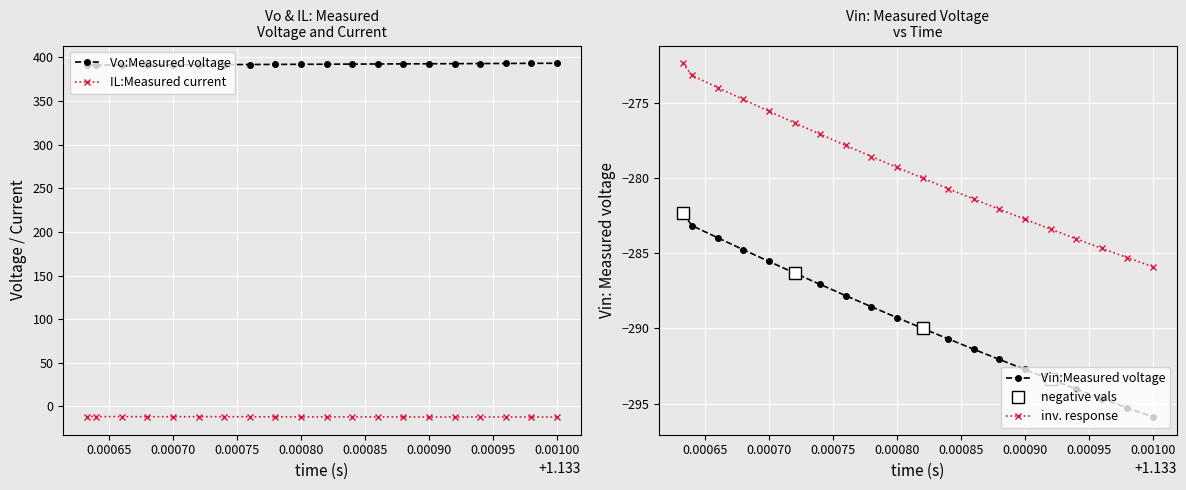

What is the value of the Vin:Measured voltage point at the 20th from the left?

-295.9